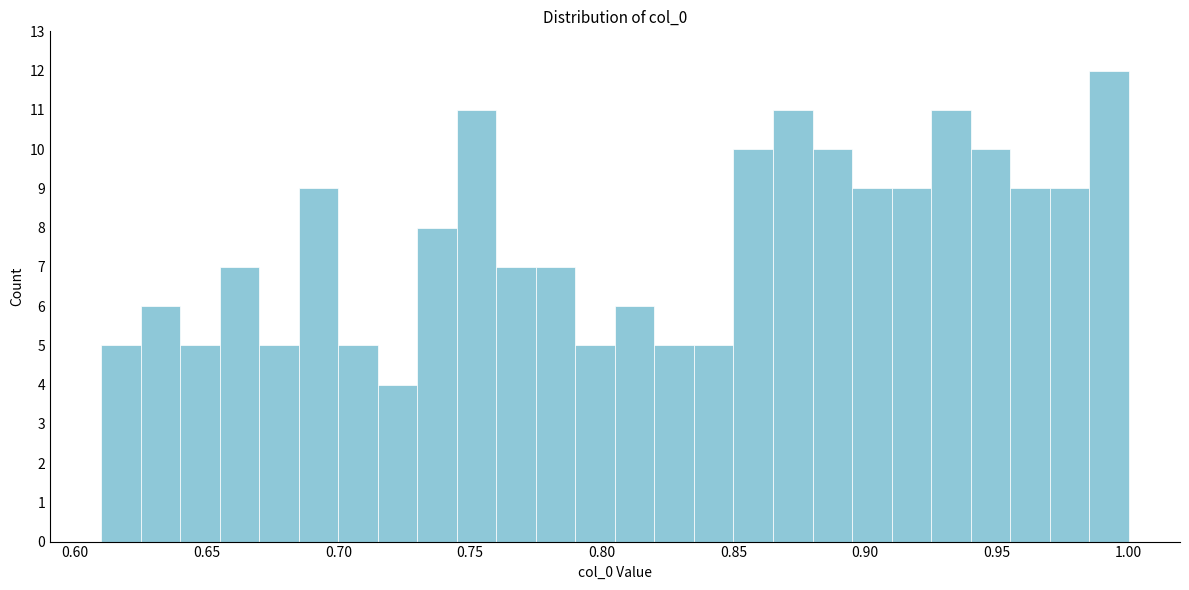

Around what value on the x-axis is the tallest bar? Give the approximate position of its centre, as read against the axis.

0.995